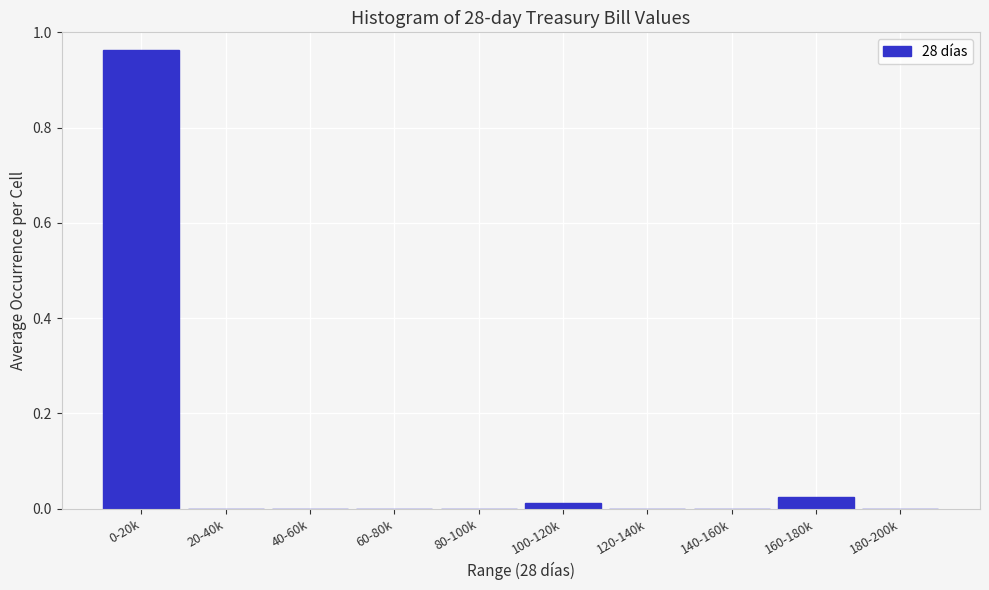

True or false: the data shows 0.0 at 180-200k.

True